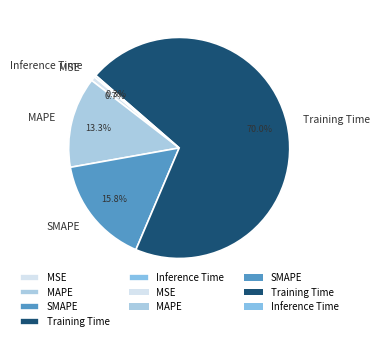

Is there a majority slice in this chart?

Yes